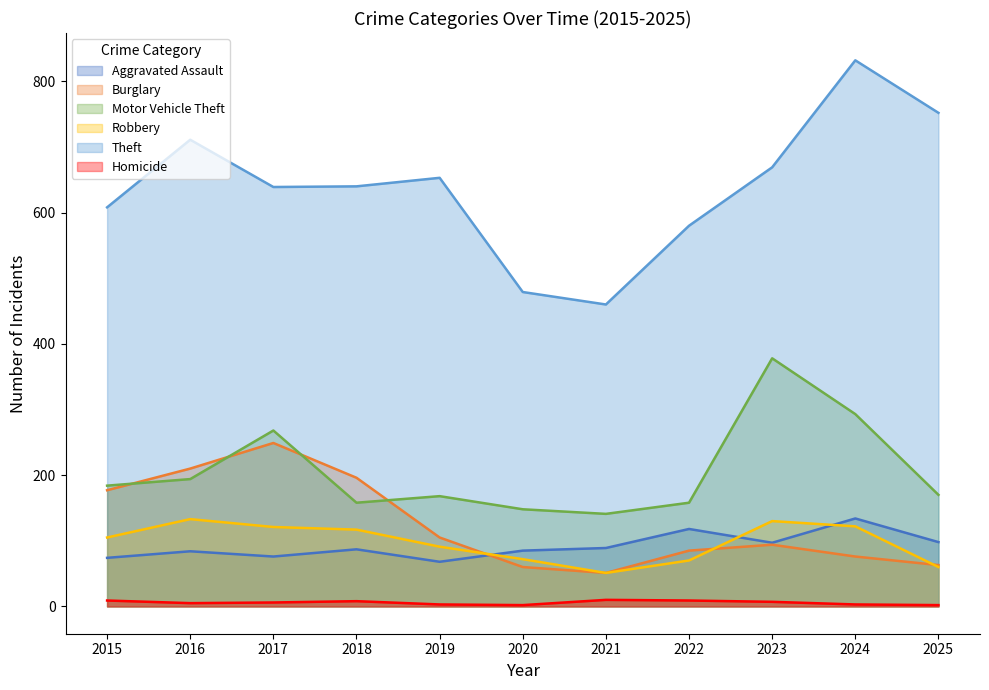

Is it true that Aggravated Assault equals 198 at 2022?

False